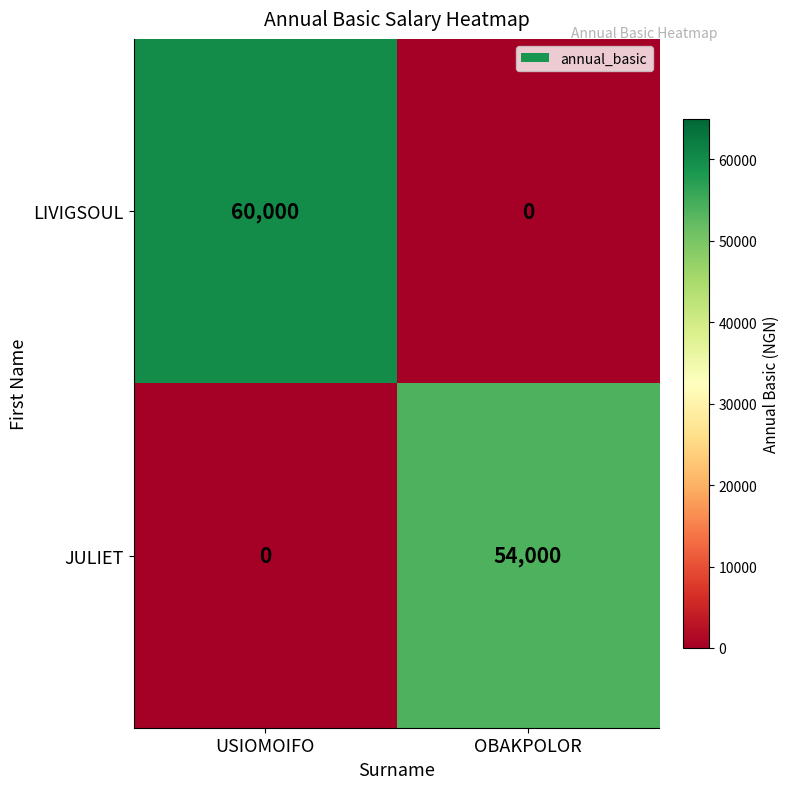

At which label does LIVIGSOUL reach its minimum?

OBAKPOLOR